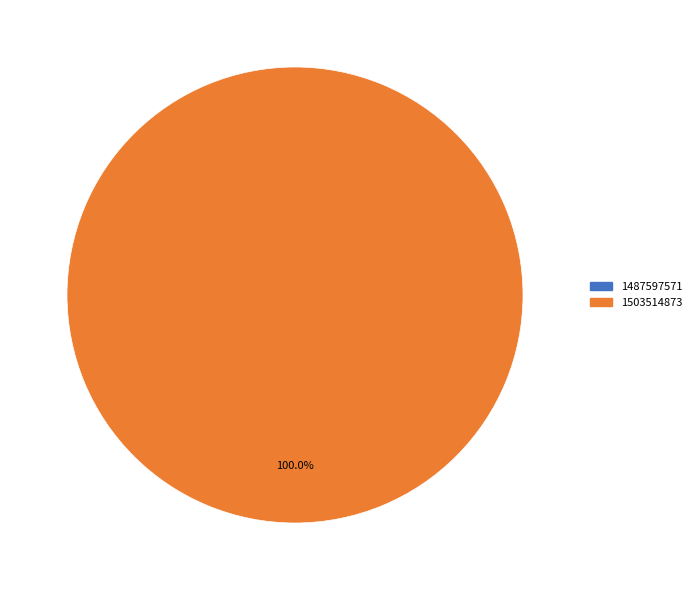

What is the change in value from 1487597571 to 1503514873?

+1